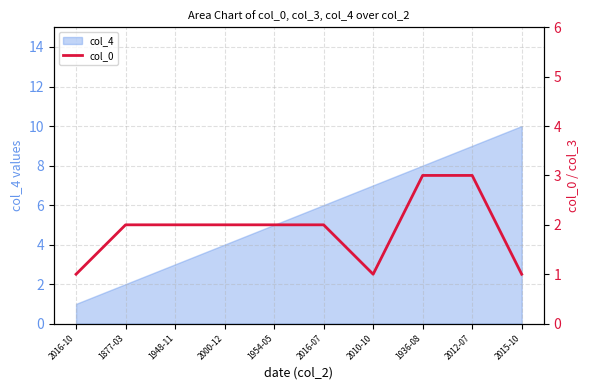

True or false: the data shows 2 at 2015-10.

False